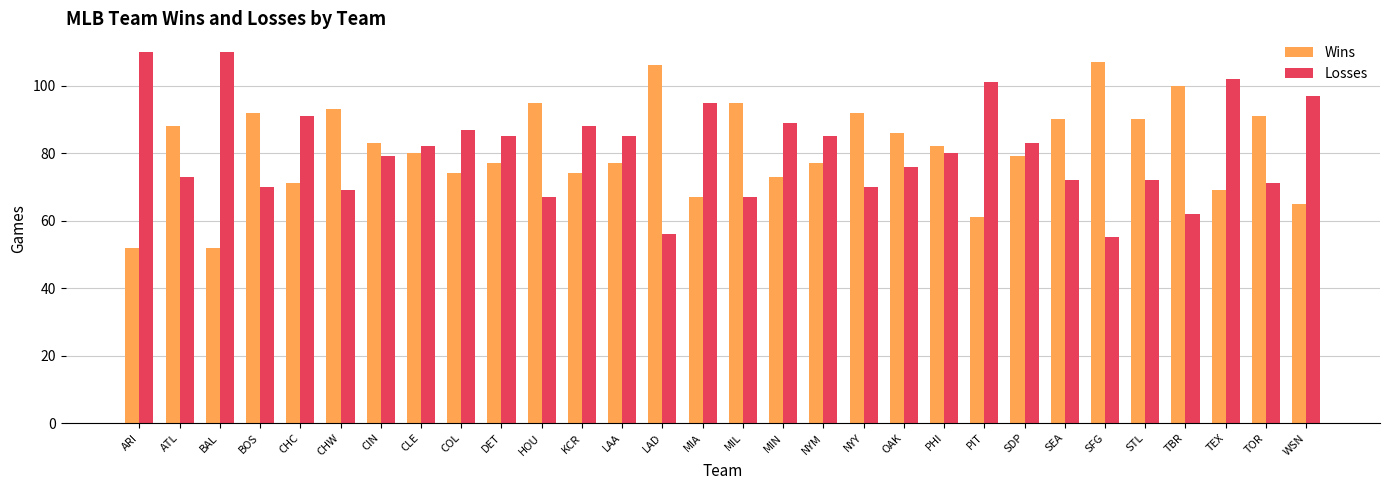

What is the difference between the maximum and minimum values in the Wins series?

55